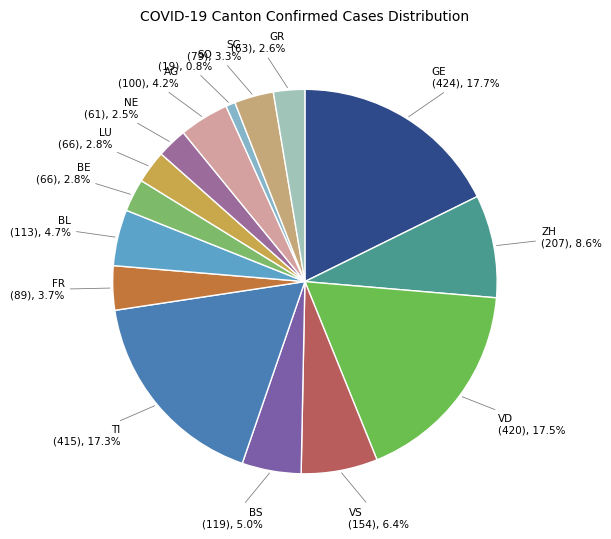

What is the smallest slice in the pie chart?

SO